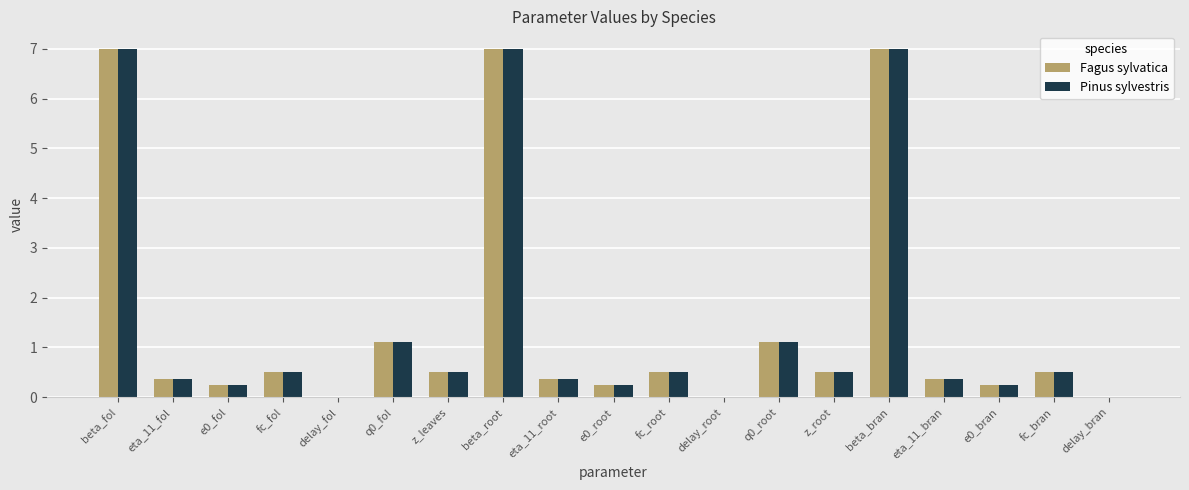

The value of Fagus sylvatica at fc_root is 0.5. True or false?

True